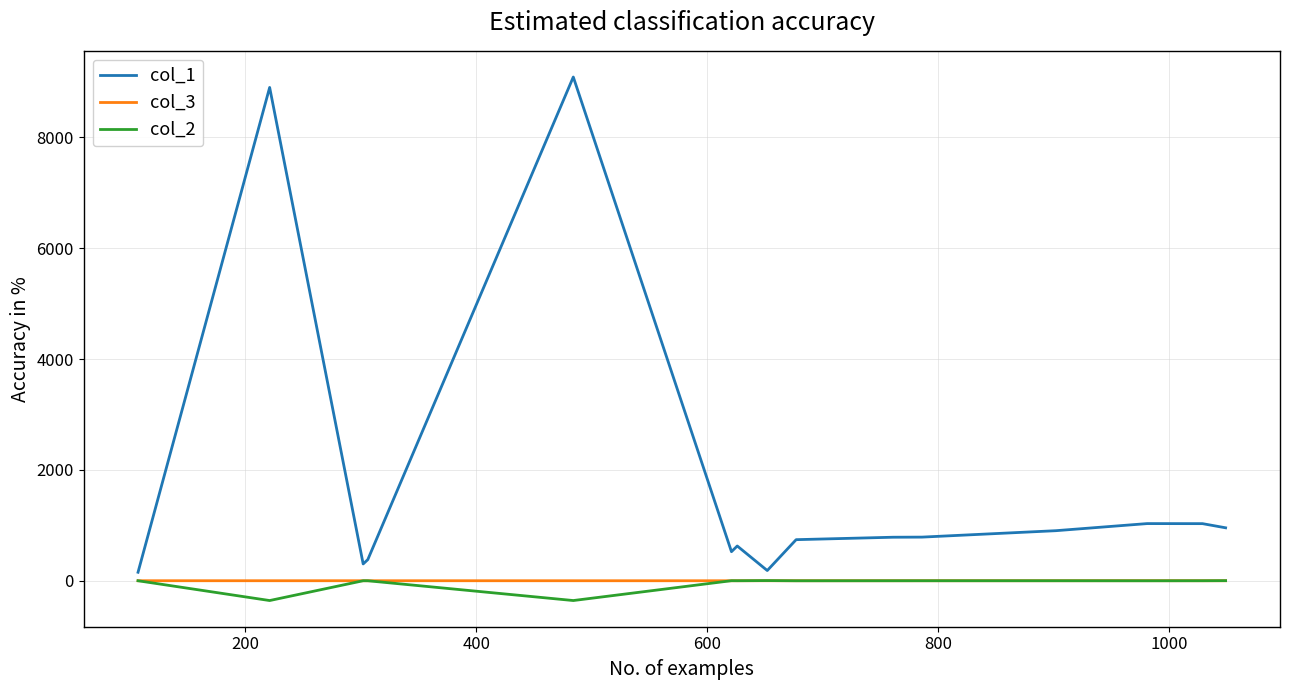

Which series has the widest spread of values?

col_1